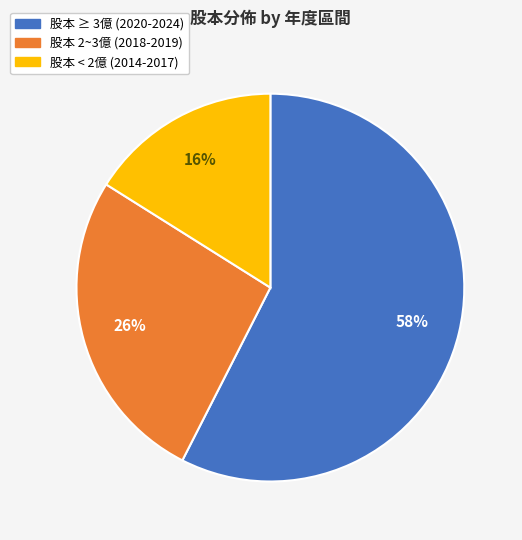

To the nearest percent, what is the average slice percentage?

33%